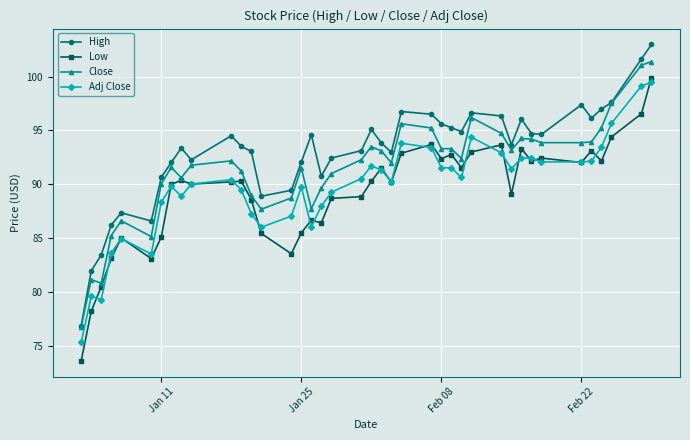

Which series has the largest total across all categories?

High